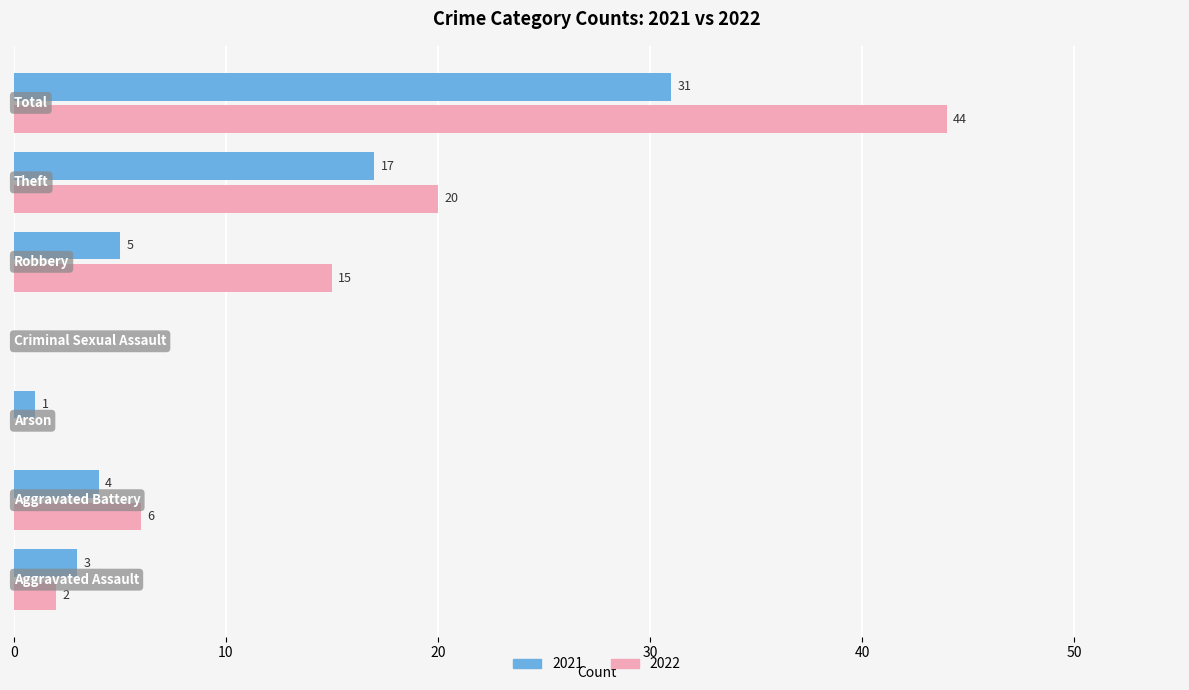

Which series has the largest total across all categories?

2022